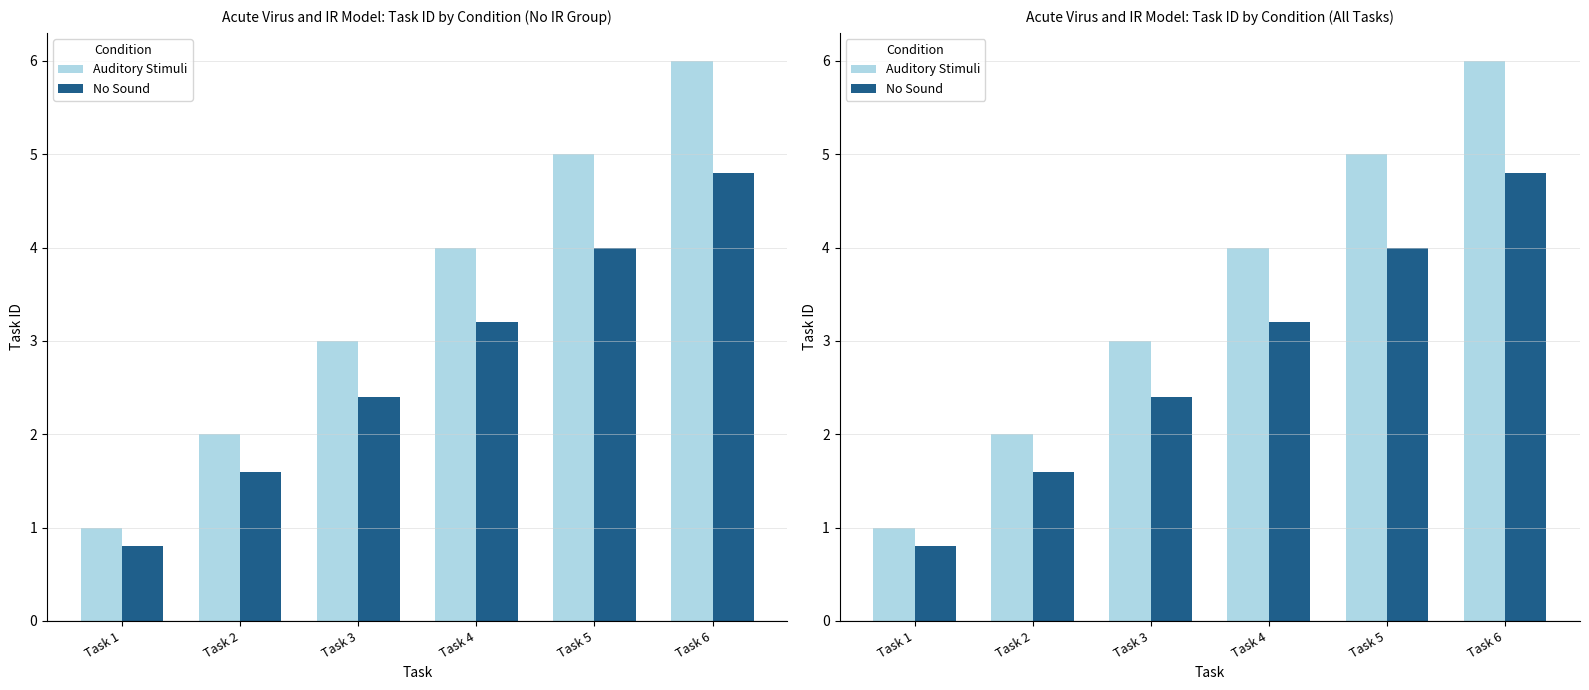

What is the greatest value displayed?

6.0